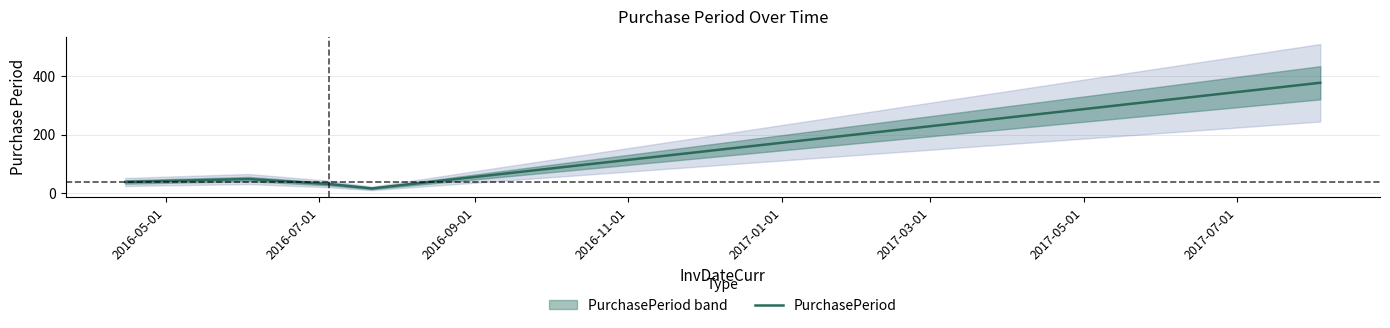

What is the maximum value for PurchasePeriod?

377